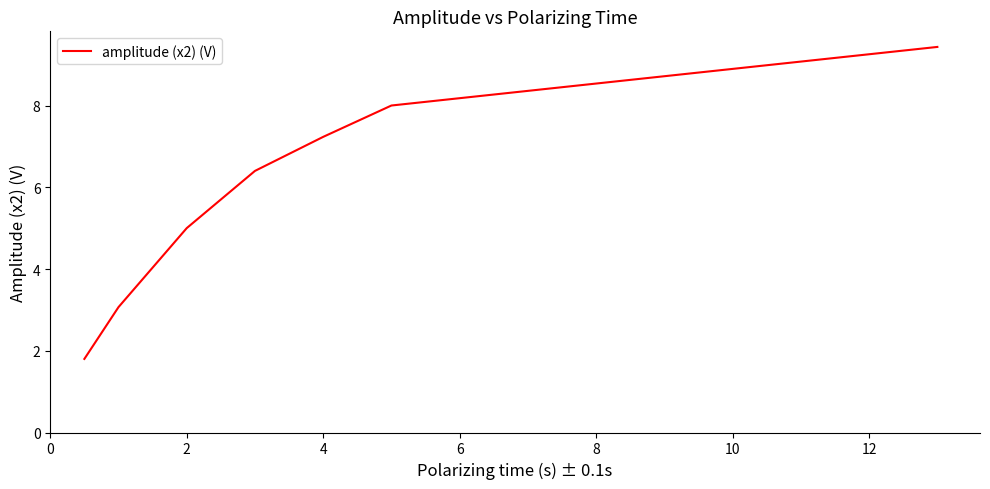

What is the sum of all values?

40.9